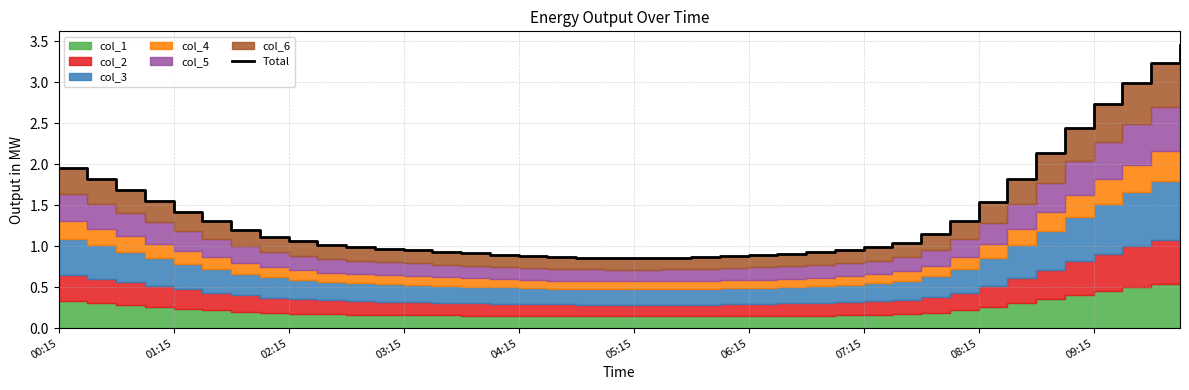

What is the change in value from 01:15 to 07:15?

-0.7